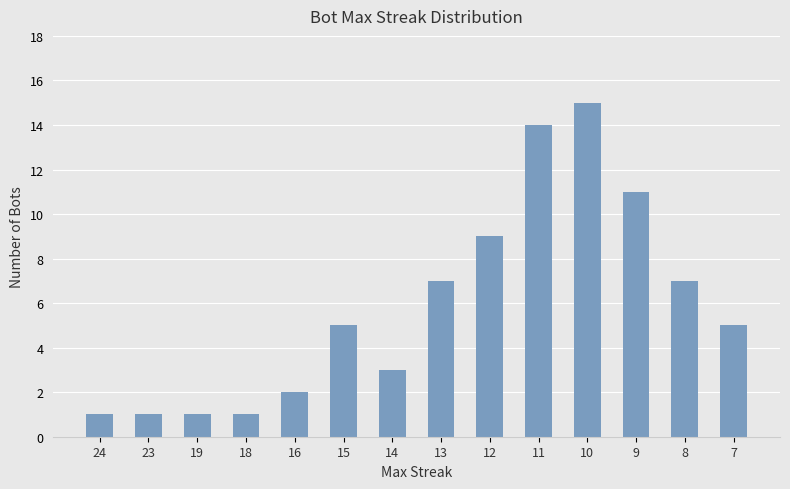

What is the approximate value at 12, to the nearest 10?

10